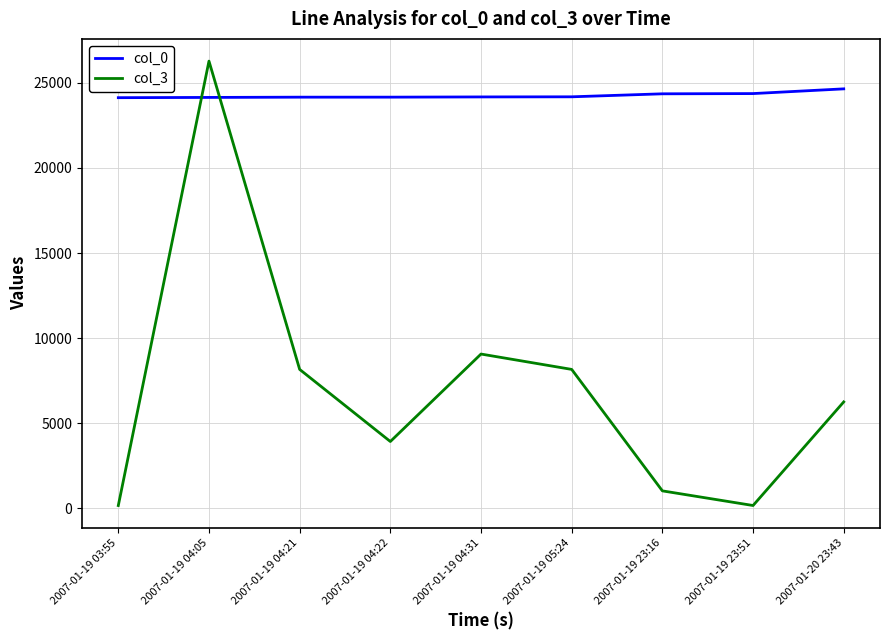

What position from the left is 2007-01-19 03:55?

1